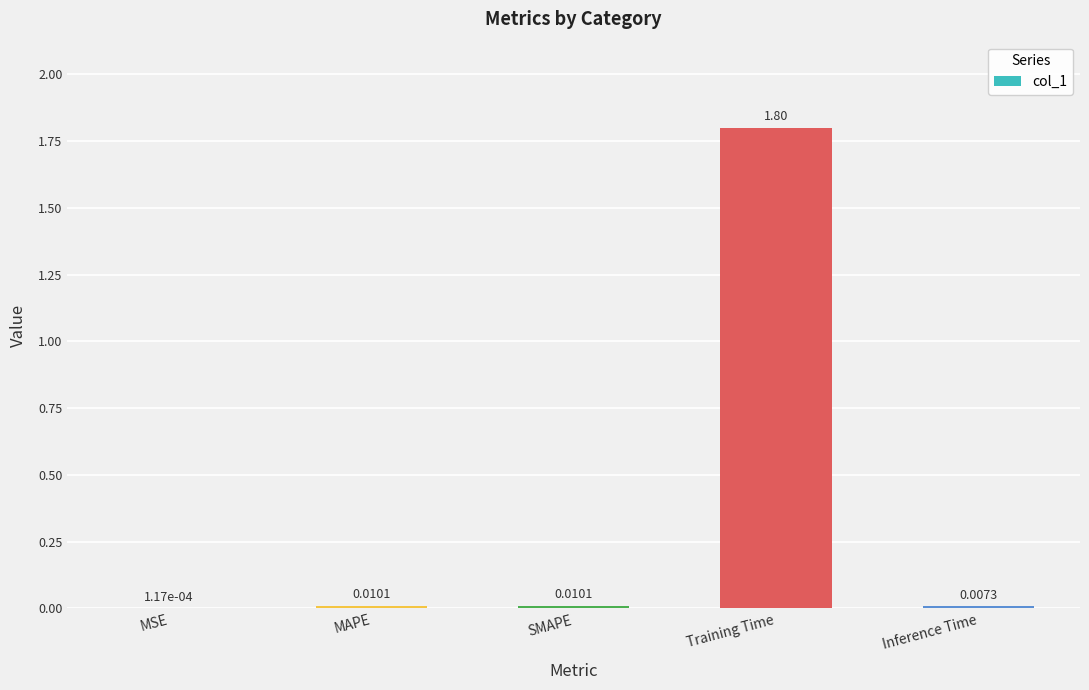

Between Training Time and MSE, which is larger?

Training Time